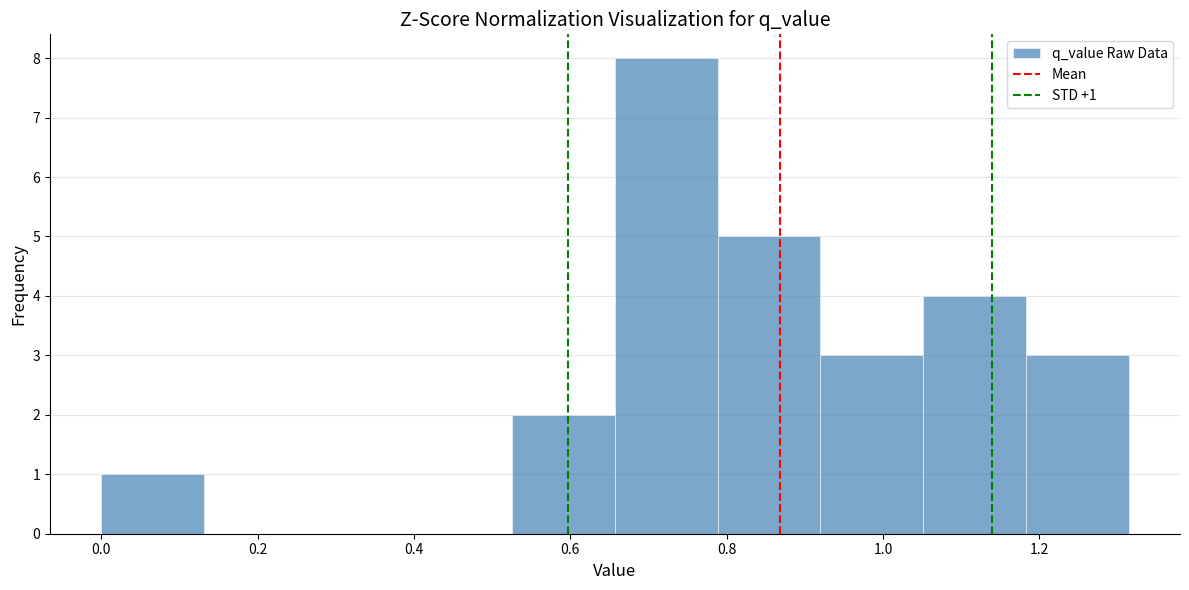

Over which range of the x-axis is the bar tallest?

0.66 to 0.78